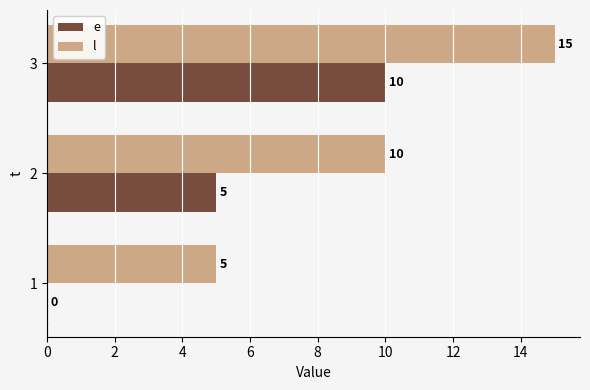

What is the sum of all e values?

15